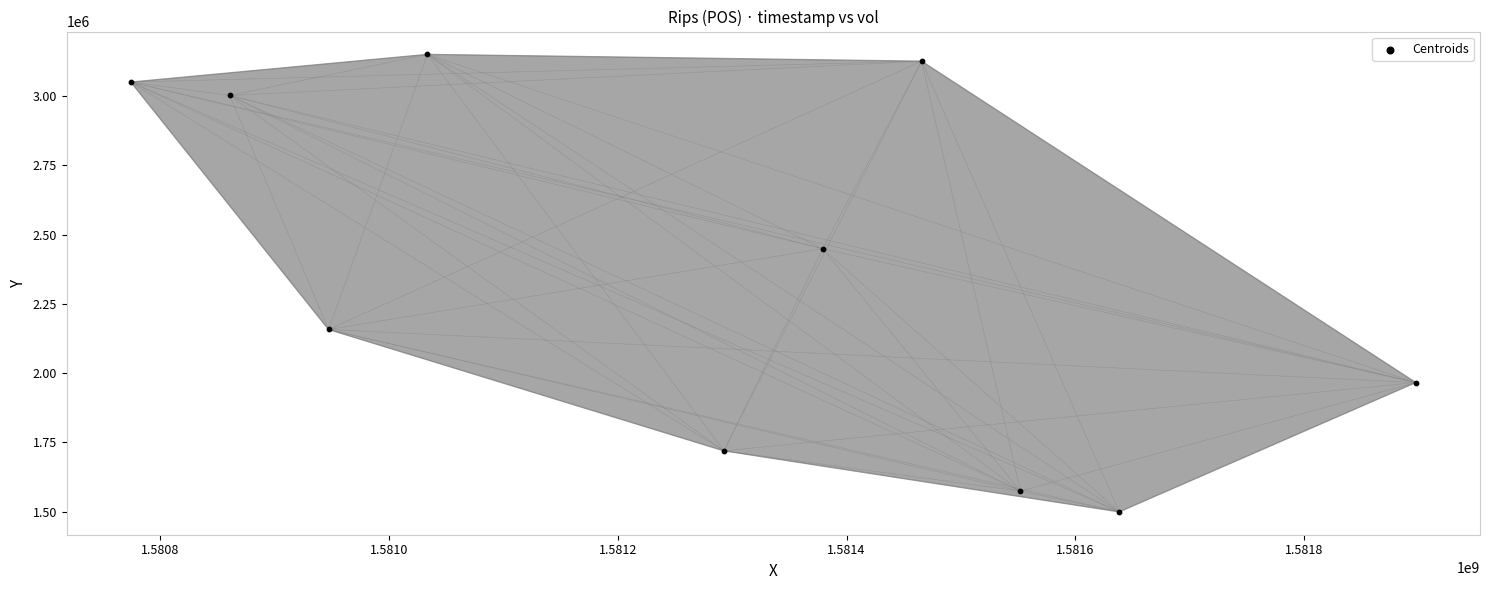

What Y value in the scatter plot is closest to 2325150?

2449600